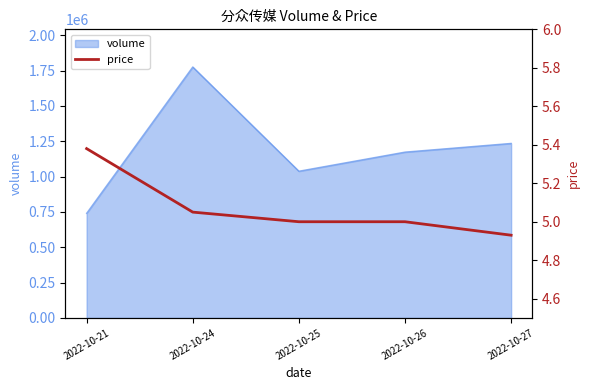

How many data points are less than 5?

1